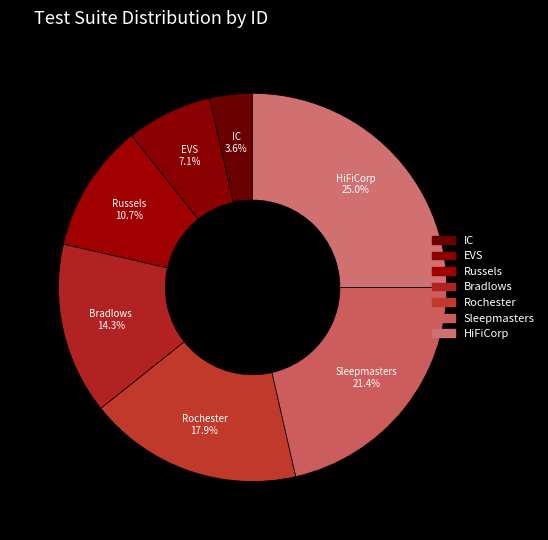

Is there any slice that represents more than half of the pie?

No